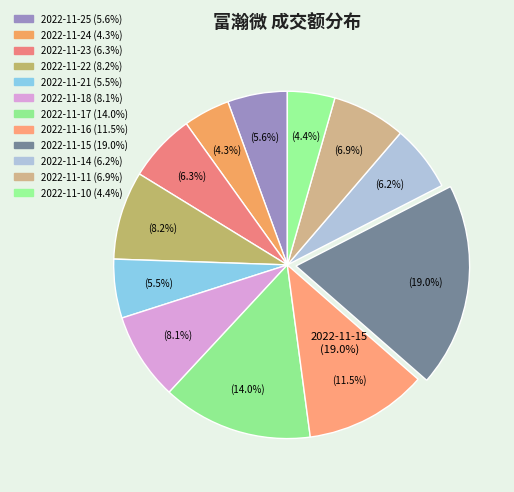

To the nearest percent, what portion does 2022-11-21 represent?

5%